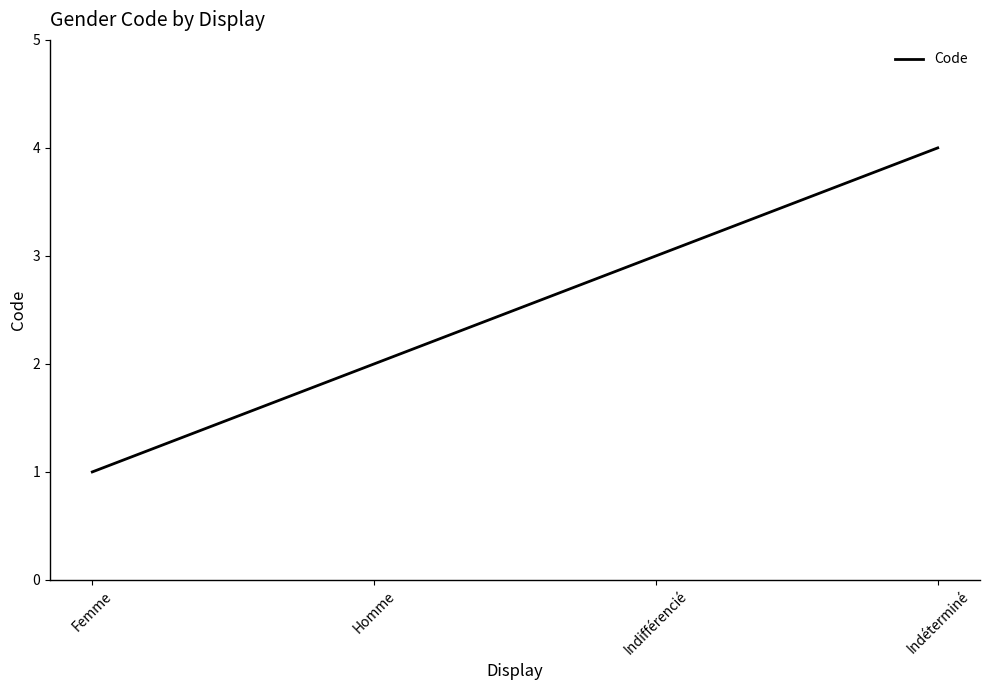

What position from the right is Indéterminé?

1